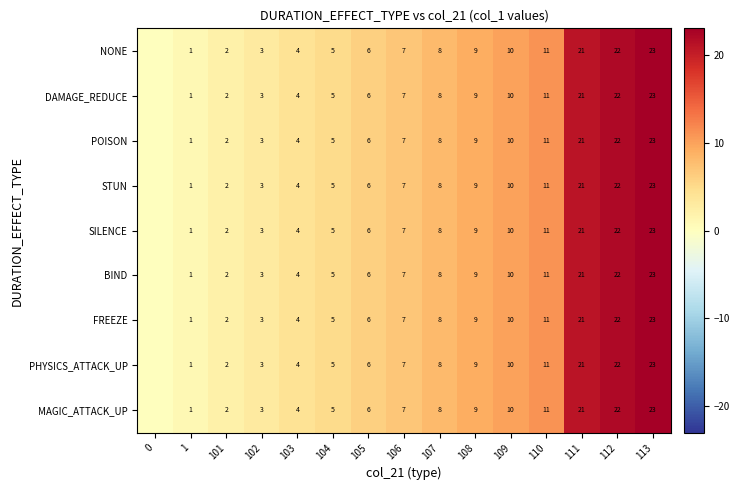

What is the sum of the MAGIC_ATTACK_UP values at 110 and 111?

32